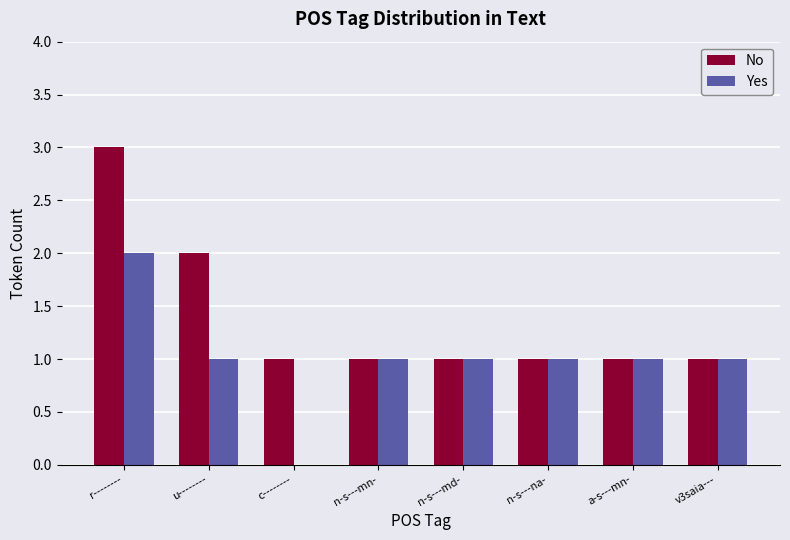

How many values in Yes are above zero?

7